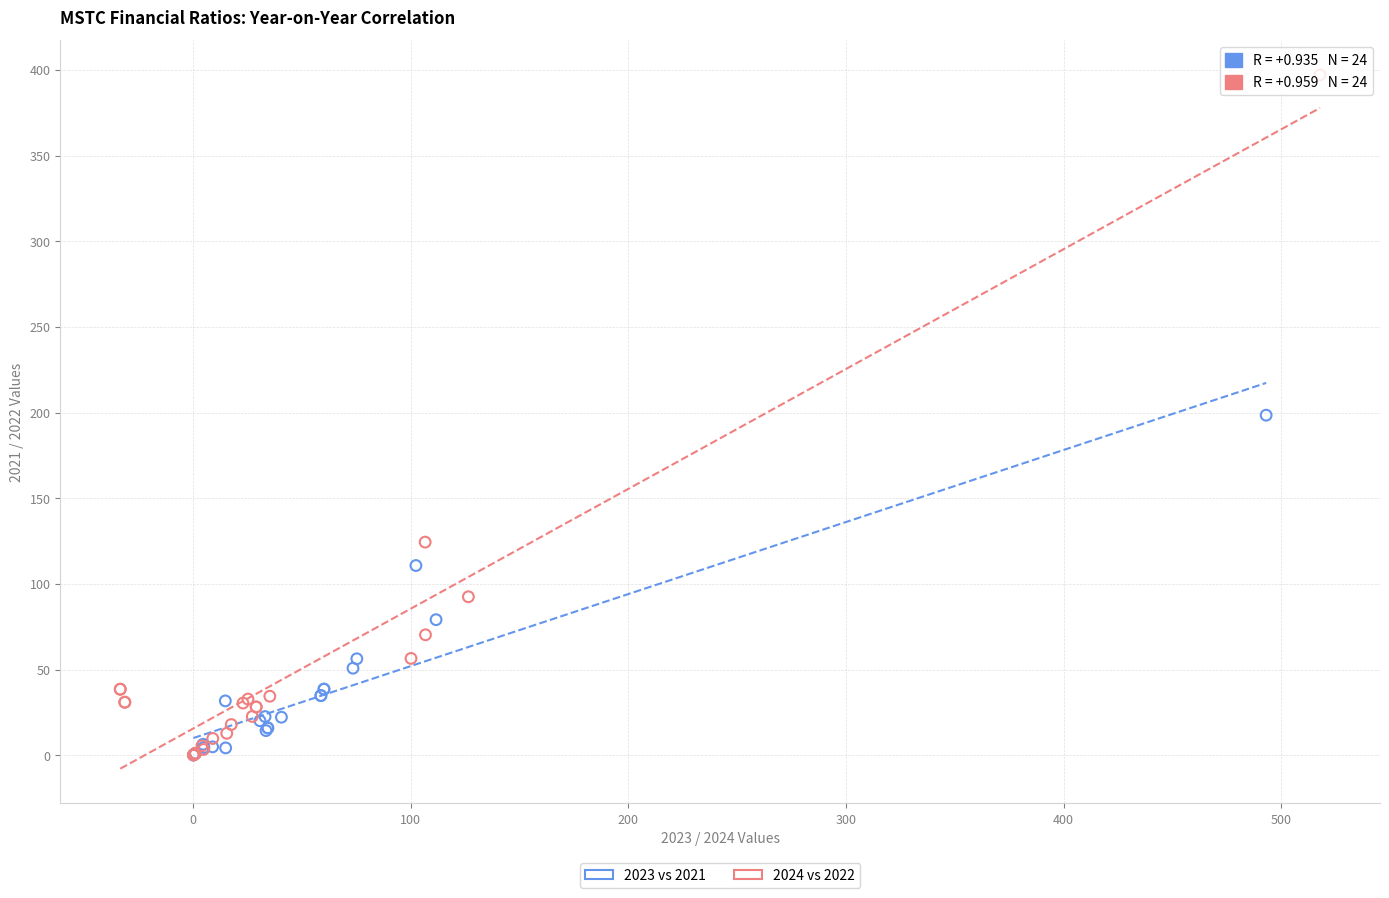

Which series contains the highest Y value?

2024 vs 2022